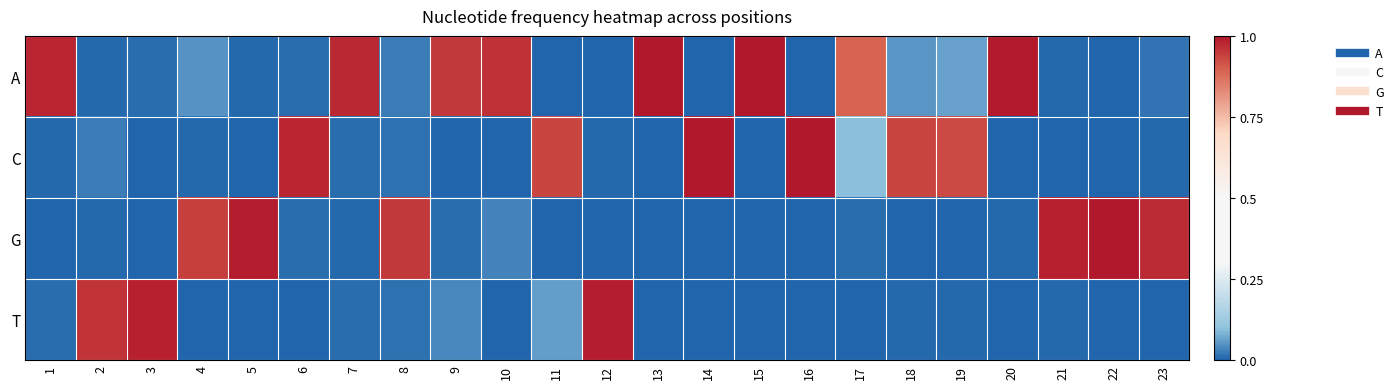

Reading left to right, what are all the values shown in this chart?

A: 1=1.0	2=0.0	3=0.0	4=0.1	5=0.0	6=0.0	7=1.0	8=0.0	9=1.0	10=1.0	11=0.0	12=0.0	13=1.0	14=0.0	15=1.0	16=0.0	17=0.9	18=0.1	19=0.1	20=1.0	21=0.0	22=0.0	23=0.0
C: 1=0.0	2=0.0	3=0.0	4=0.0	5=0.0	6=1.0	7=0.0	8=0.0	9=0.0	10=0.0	11=0.9	12=0.0	13=0.0	14=1.0	15=0.0	16=1.0	17=0.1	18=0.9	19=0.9	20=0.0	21=0.0	22=0.0	23=0.0
G: 1=0.0	2=0.0	3=0.0	4=0.9	5=1.0	6=0.0	7=0.0	8=0.9	9=0.0	10=0.0	11=0.0	12=0.0	13=0.0	14=0.0	15=0.0	16=0.0	17=0.0	18=0.0	19=0.0	20=0.0	21=1.0	22=1.0	23=1.0
T: 1=0.0	2=1.0	3=1.0	4=0.0	5=0.0	6=0.0	7=0.0	8=0.0	9=0.0	10=0.0	11=0.1	12=1.0	13=0.0	14=0.0	15=0.0	16=0.0	17=0.0	18=0.0	19=0.0	20=0.0	21=0.0	22=0.0	23=0.0